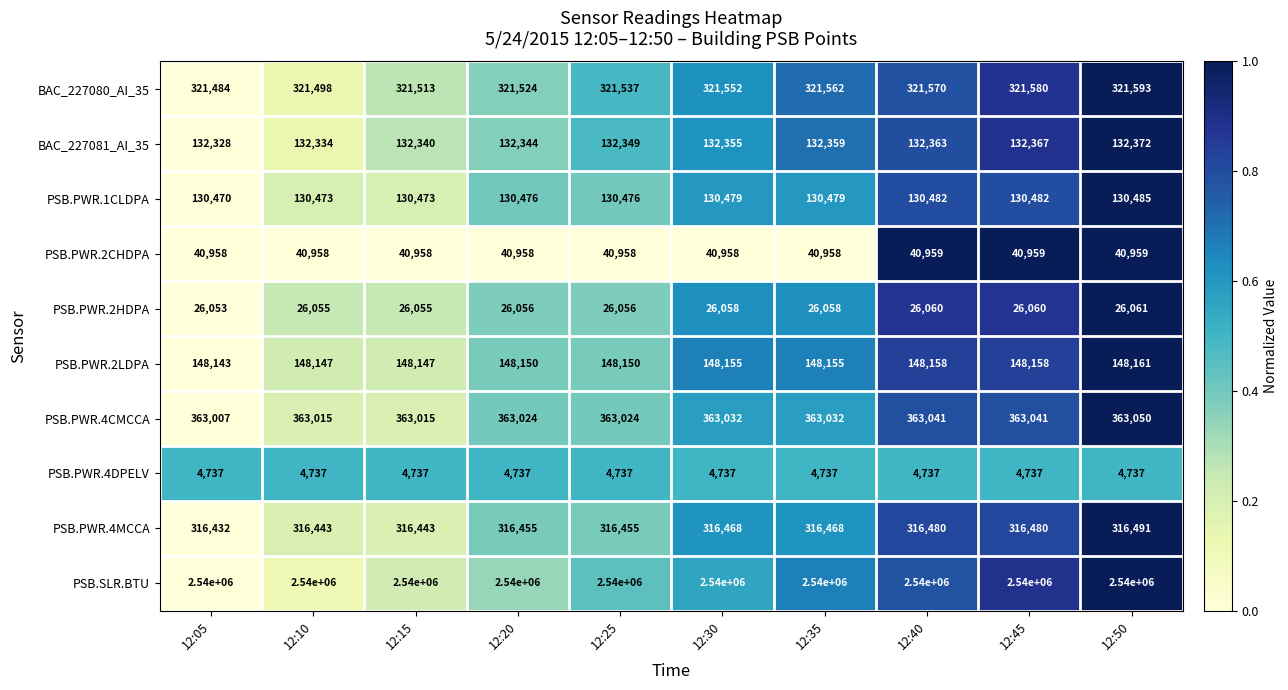

List the series in order of their peak value, lowest first.

PSB.PWR.4DPELV, PSB.PWR.2HDPA, PSB.PWR.2CHDPA, PSB.PWR.1CLDPA, BAC_227081_AI_35, PSB.PWR.2LDPA, PSB.PWR.4MCCA, BAC_227080_AI_35, PSB.PWR.4CMCCA, PSB.SLR.BTU